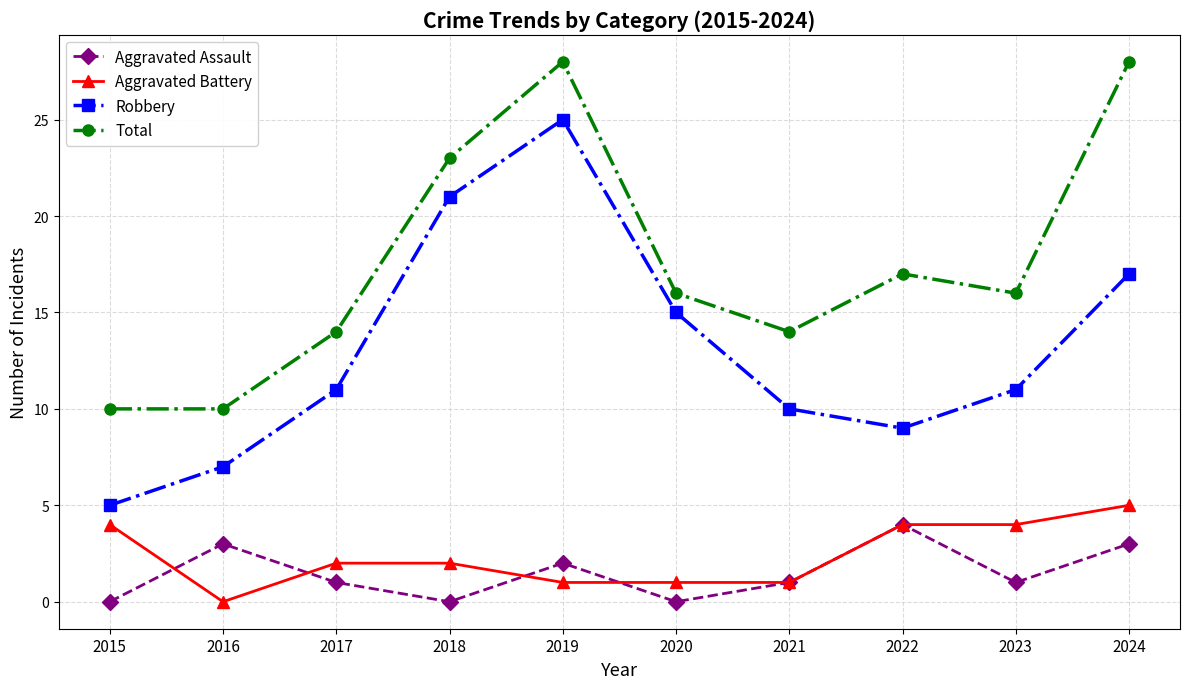

At how many categories does at least one series exceed 9?

10